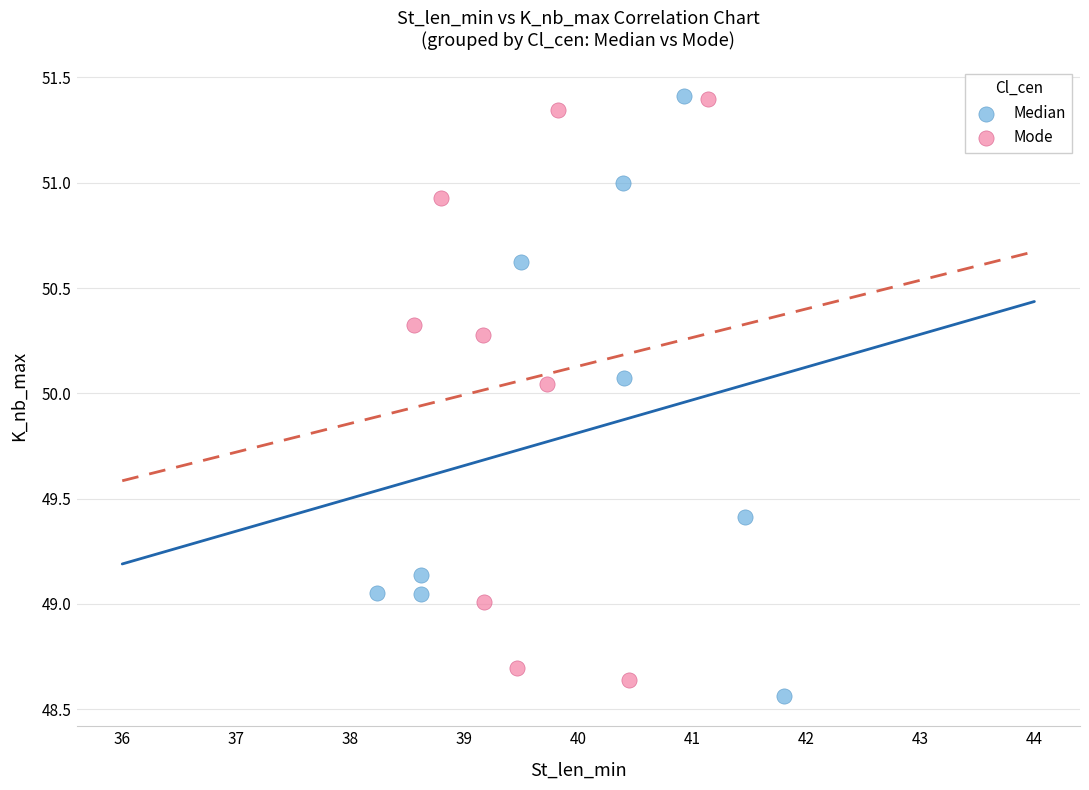

What are all the series names shown in the legend?

Median, Mode